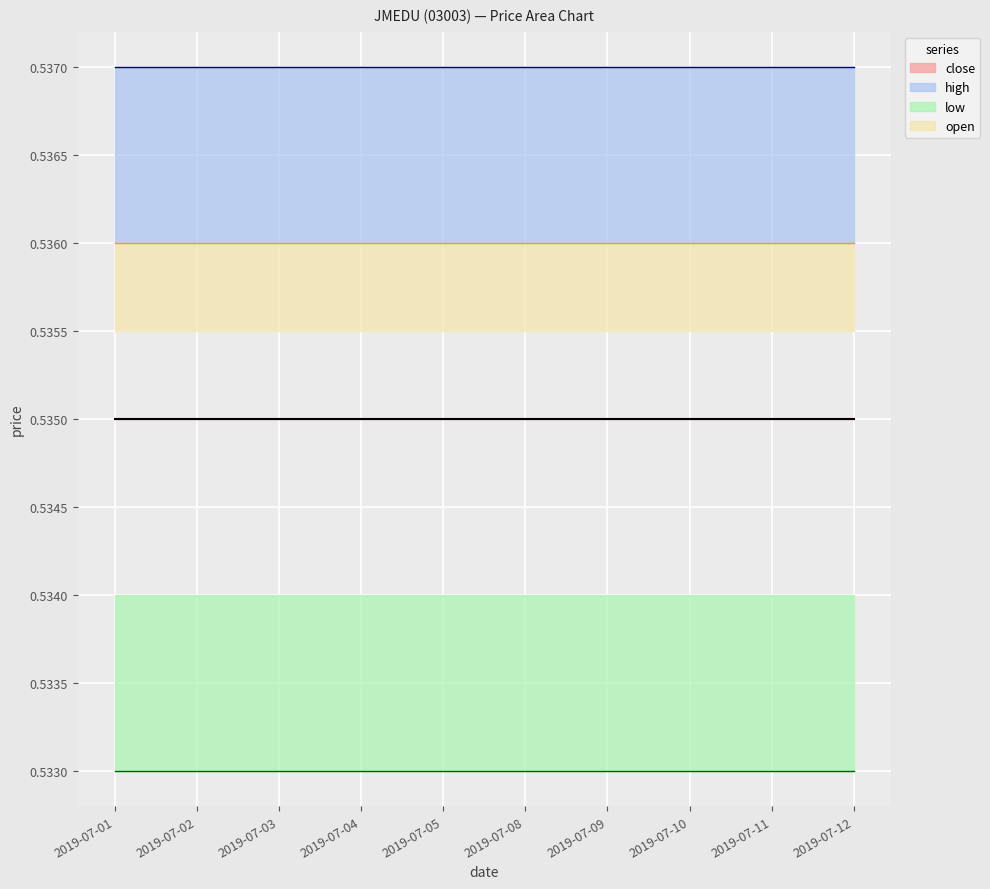

The low_line series shows 0.5 at 2019-07-12. True or false?

True